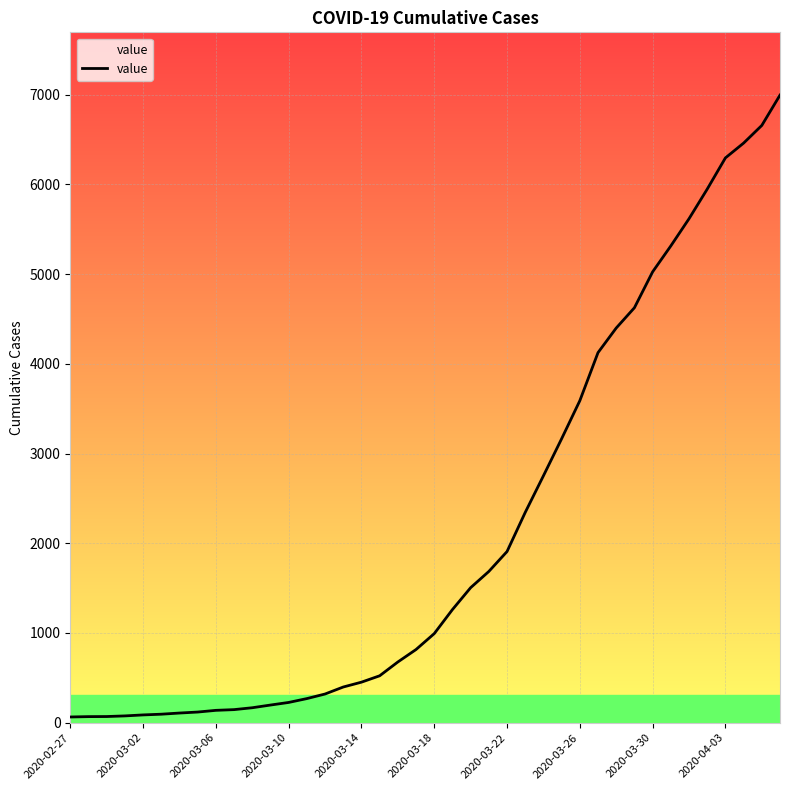

What is the difference between the values at 20 and 22?

512